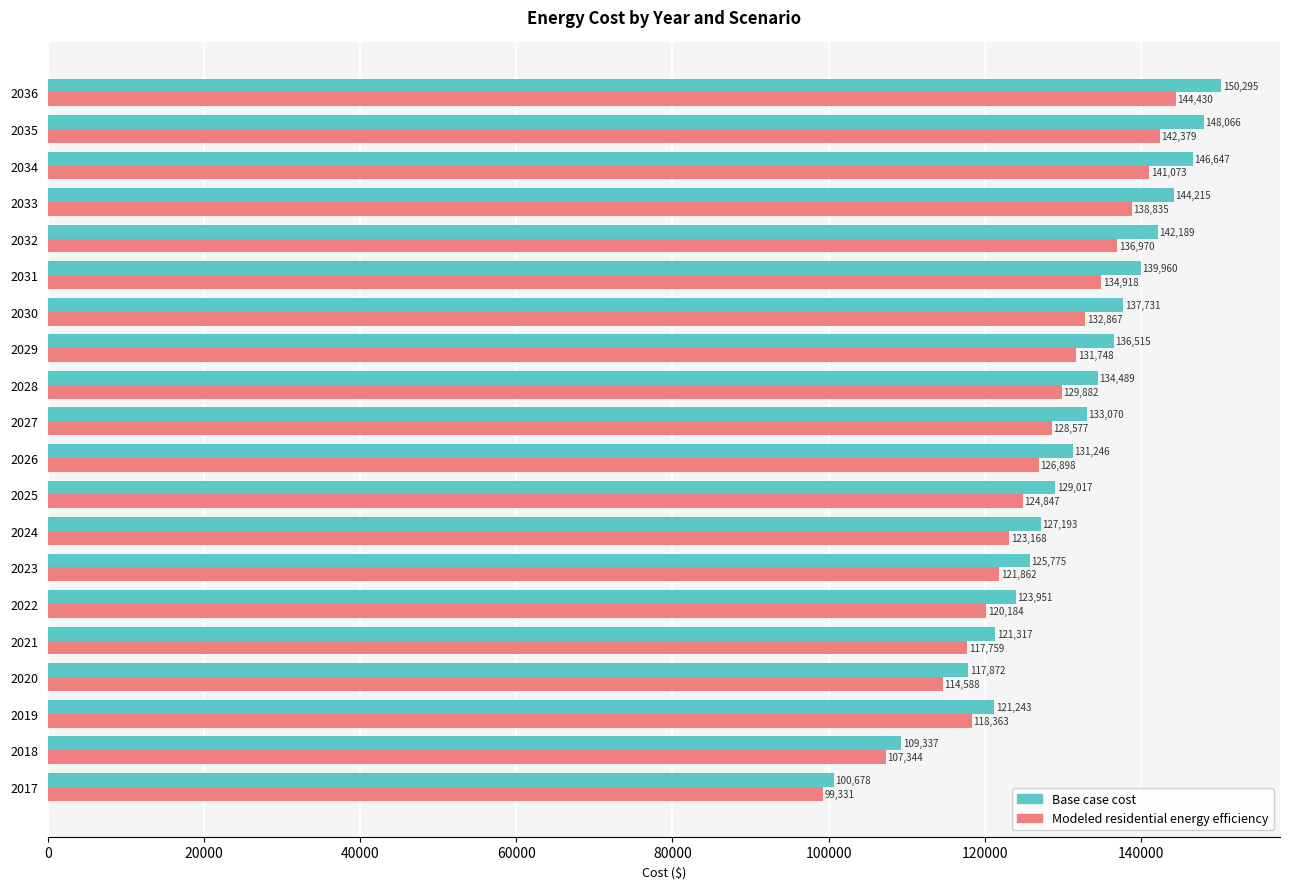

List the series in order of their peak value, lowest first.

Modeled residential energy efficiency, Base case cost